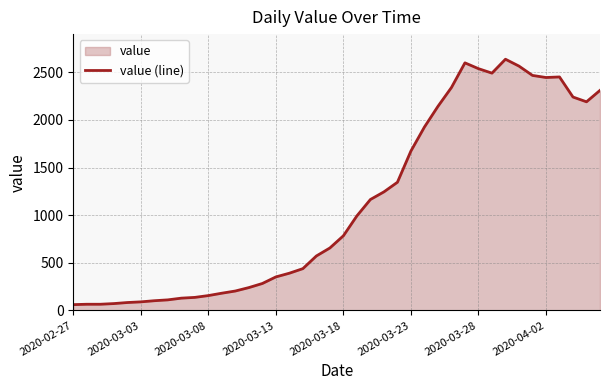

True or false: the data shows 148 at 2020-03-28.

False